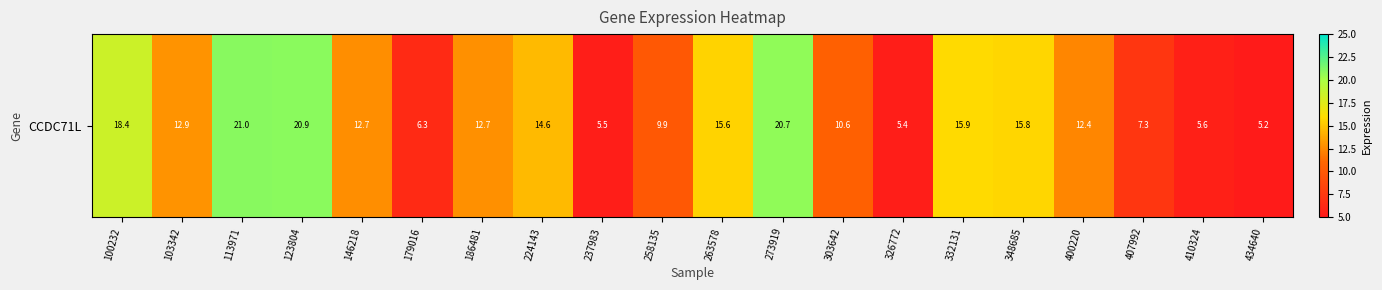

Reading right to left, list all the values displayed in this chart.

434640=5.2	410324=5.6	407992=7.3	400220=12.4	348685=15.8	332131=15.9	326772=5.4	303642=10.6	273919=20.7	263578=15.6	258135=9.9	237983=5.5	224143=14.6	186481=12.7	179016=6.3	146218=12.7	123804=20.9	113971=21.0	103342=12.9	100232=18.4